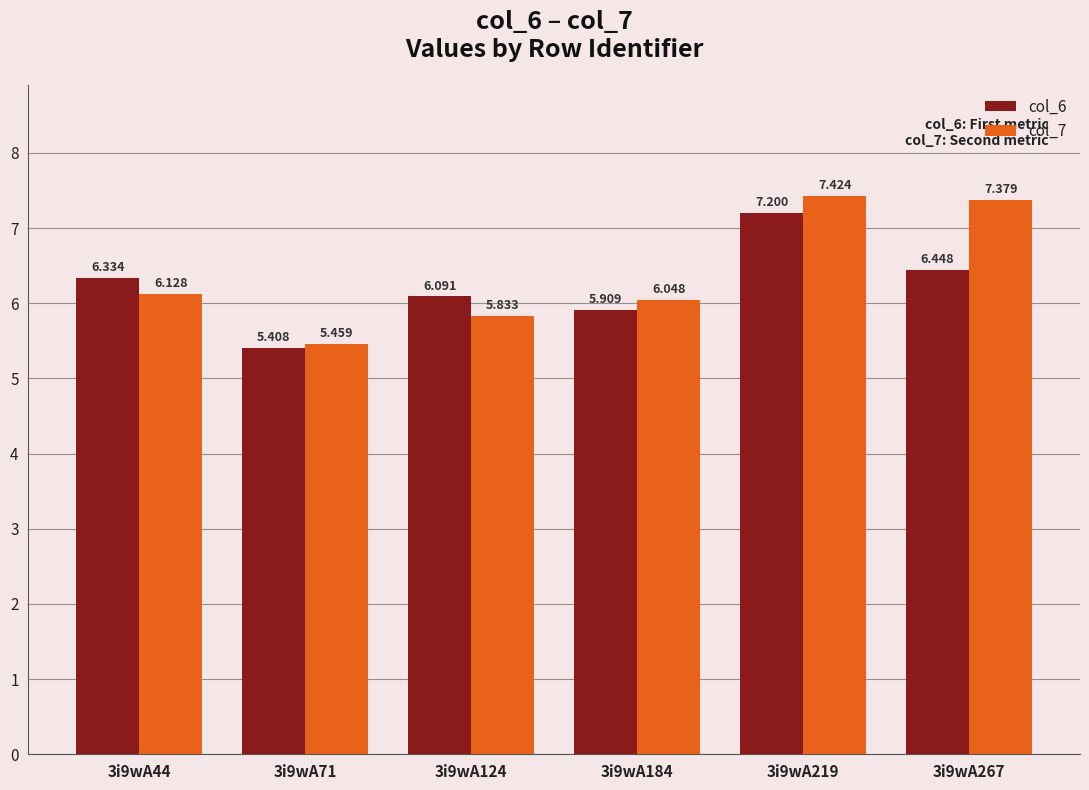

List the series in order of their overall mean, highest first.

col_7, col_6